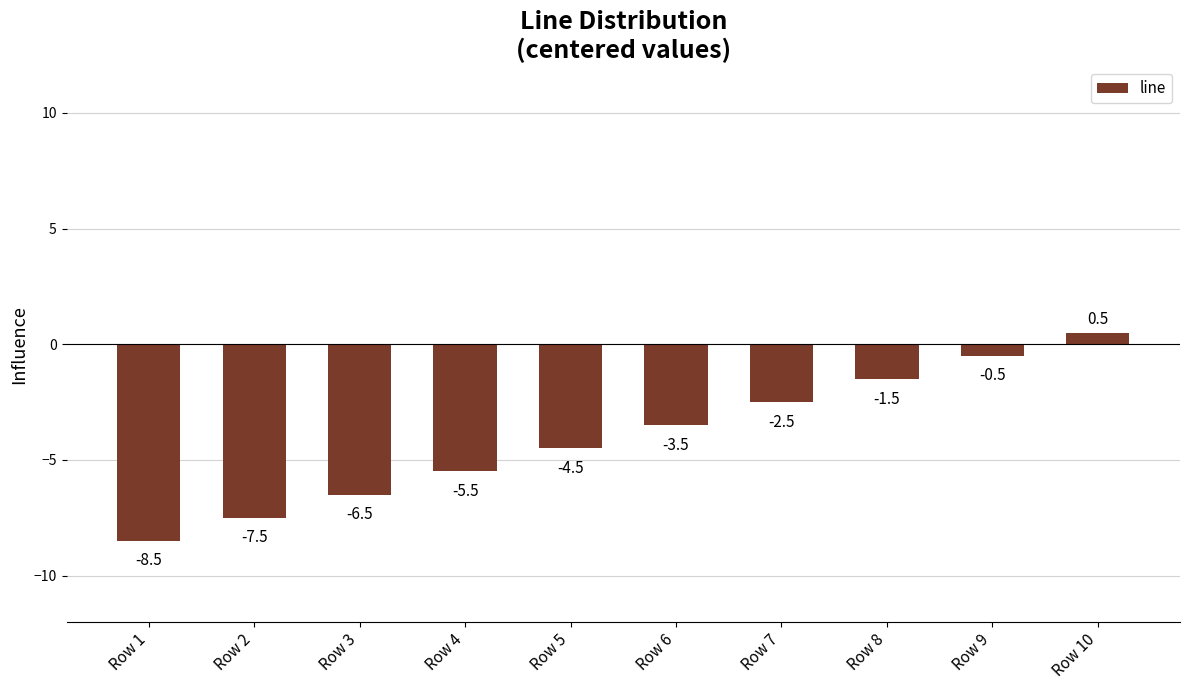

What is the sum of all values?

-40.0